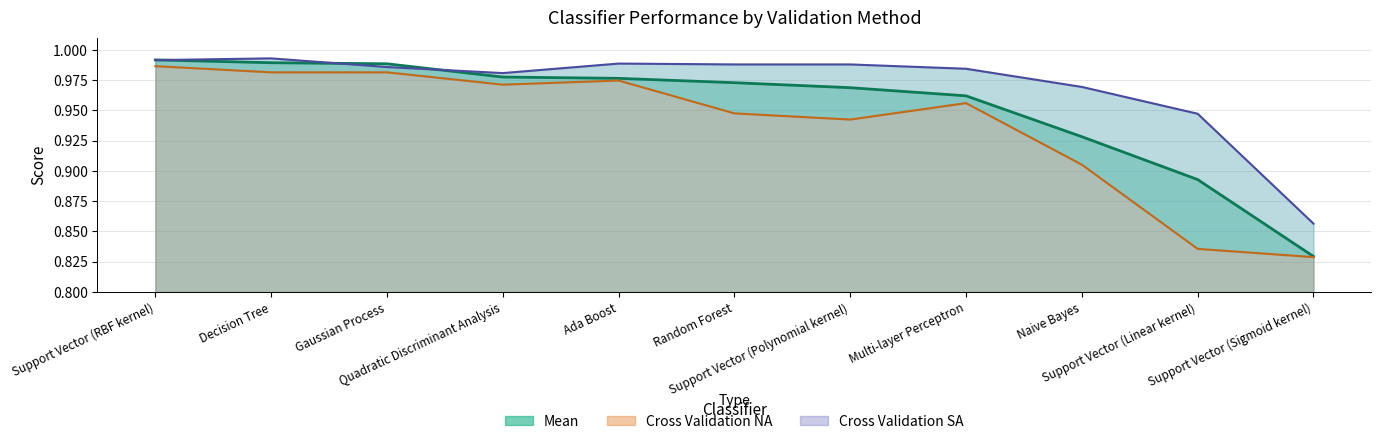

Reading left to right, what are all the values shown in this chart?

Mean: Support Vector (RBF kernel)=1.0	Decision Tree=1.0	Gaussian Process=1.0	Quadratic Discriminant Analysis=1.0	Ada Boost=1.0	Random Forest=1.0	Support Vector (Polynomial kernel)=1.0	Multi-layer Perceptron=1.0	Naive Bayes=0.9	Support Vector (Linear kernel)=0.9	Support Vector (Sigmoid kernel)=0.8
Cross Validation NA: Support Vector (RBF kernel)=1.0	Decision Tree=1.0	Gaussian Process=1.0	Quadratic Discriminant Analysis=1.0	Ada Boost=1.0	Random Forest=0.9	Support Vector (Polynomial kernel)=0.9	Multi-layer Perceptron=1.0	Naive Bayes=0.9	Support Vector (Linear kernel)=0.8	Support Vector (Sigmoid kernel)=0.8
Cross Validation SA: Support Vector (RBF kernel)=1.0	Decision Tree=1.0	Gaussian Process=1.0	Quadratic Discriminant Analysis=1.0	Ada Boost=1.0	Random Forest=1.0	Support Vector (Polynomial kernel)=1.0	Multi-layer Perceptron=1.0	Naive Bayes=1.0	Support Vector (Linear kernel)=0.9	Support Vector (Sigmoid kernel)=0.9